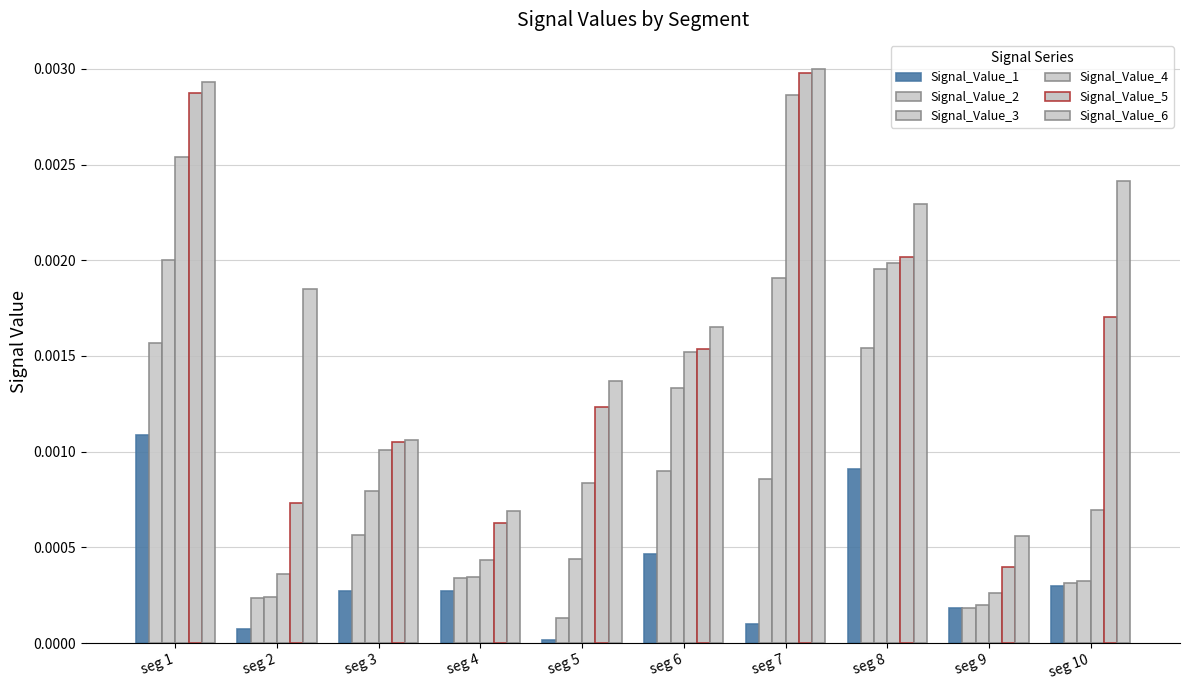

How many bars are there in total?

60